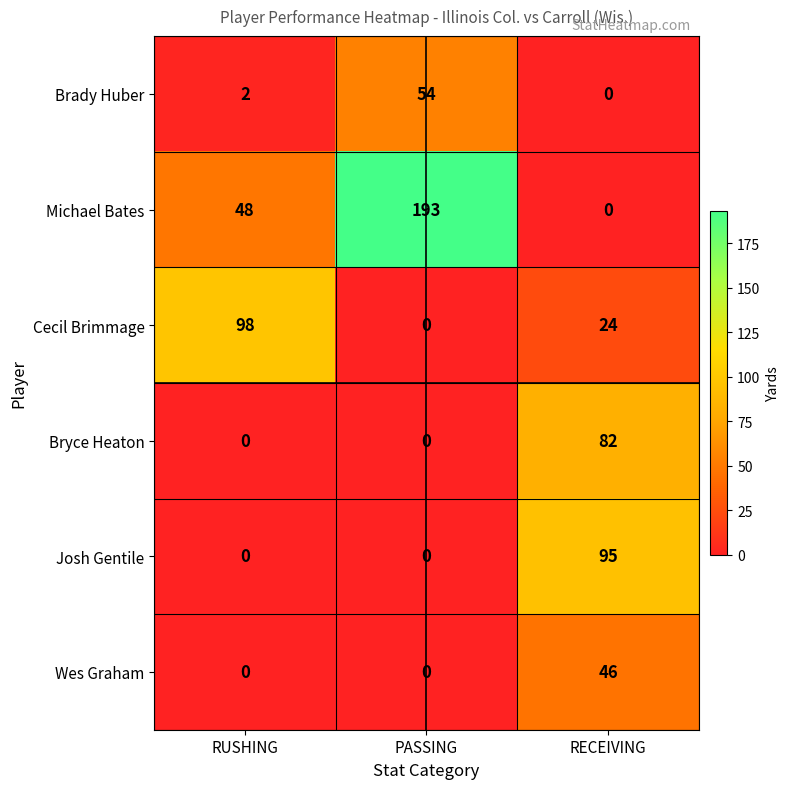

Reading right to left, transcribe all the data shown in this chart.

Brady Huber: RECEIVING=0	PASSING=54	RUSHING=2
Michael Bates: RECEIVING=0	PASSING=193	RUSHING=48
Cecil Brimmage: RECEIVING=24	PASSING=0	RUSHING=98
Bryce Heaton: RECEIVING=82	PASSING=0	RUSHING=0
Josh Gentile: RECEIVING=95	PASSING=0	RUSHING=0
Wes Graham: RECEIVING=46	PASSING=0	RUSHING=0